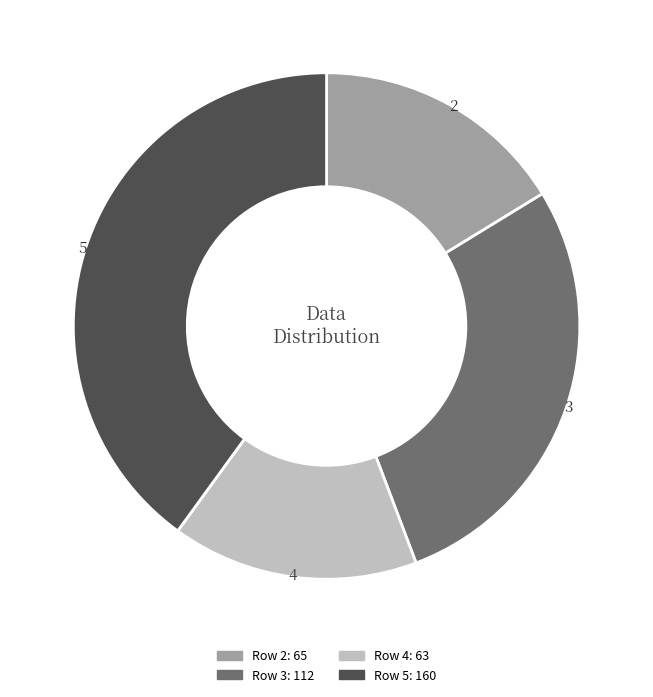

Do 2 and 5 together represent more than half of the pie?

Yes